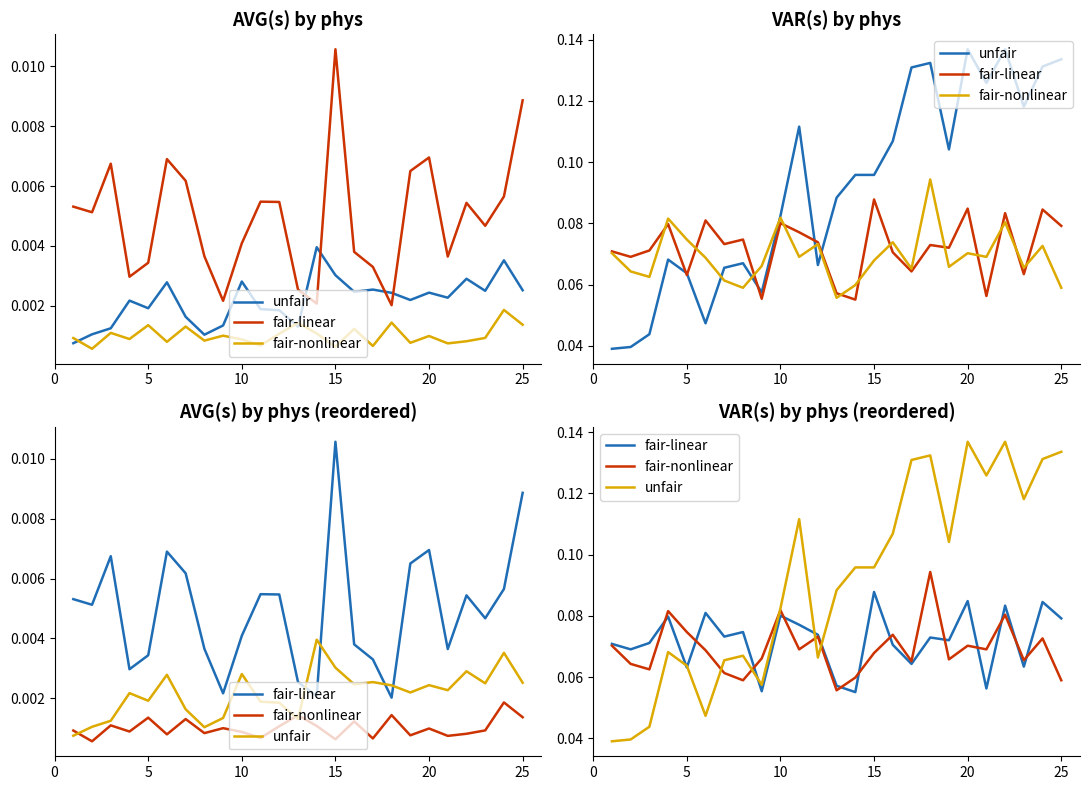

Is it true that unfair equals 0.2 at 23?

False